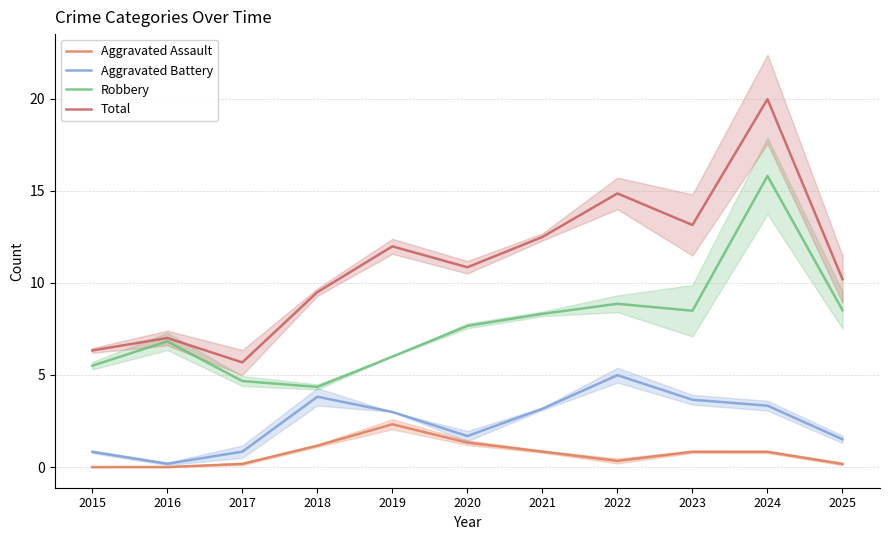

What is the lowest value of the Robbery series?

4.4